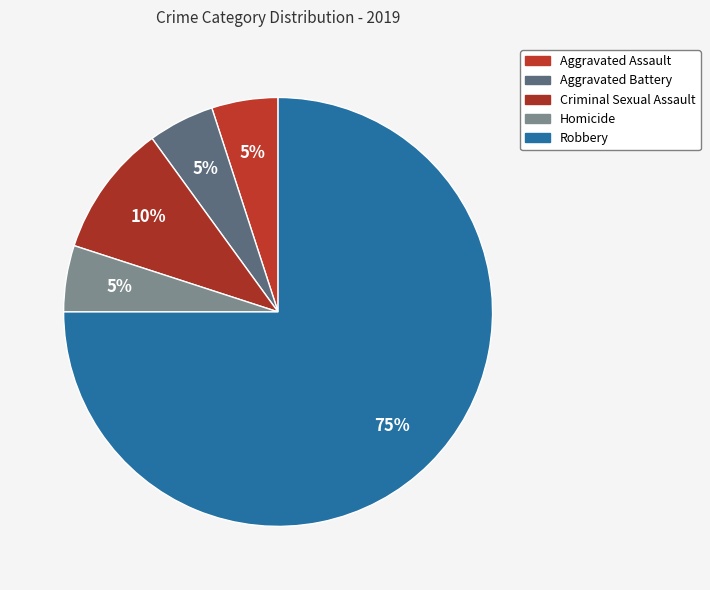

Which category accounts for the majority?

Robbery